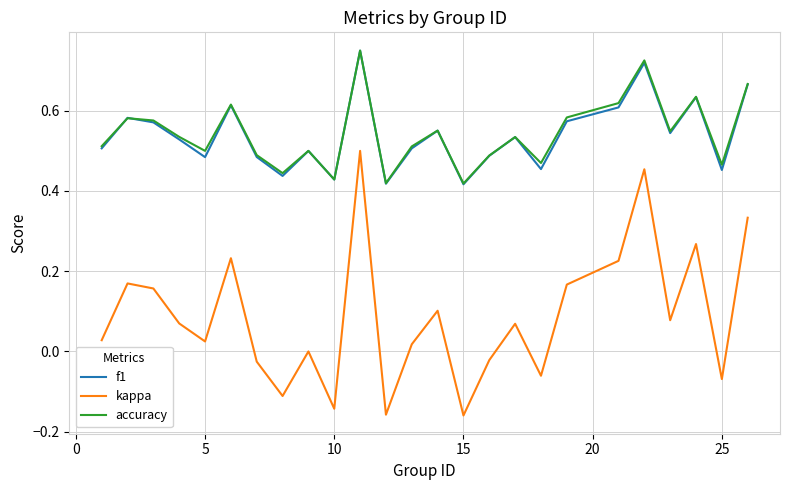

True or false: f1 and kappa intersect in this chart.

False